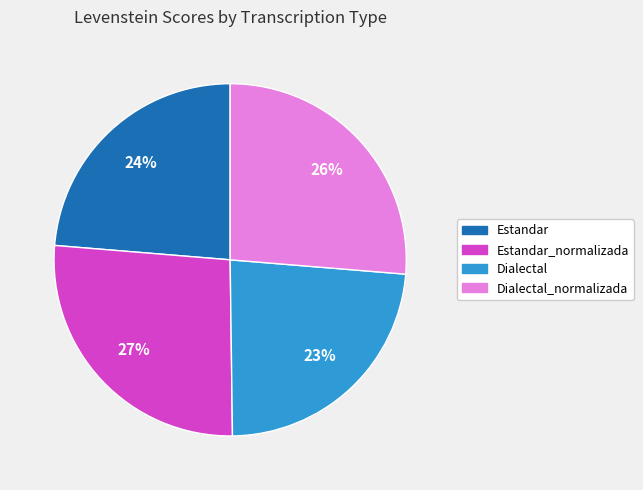

To the nearest percent, what is the average slice percentage?

25%